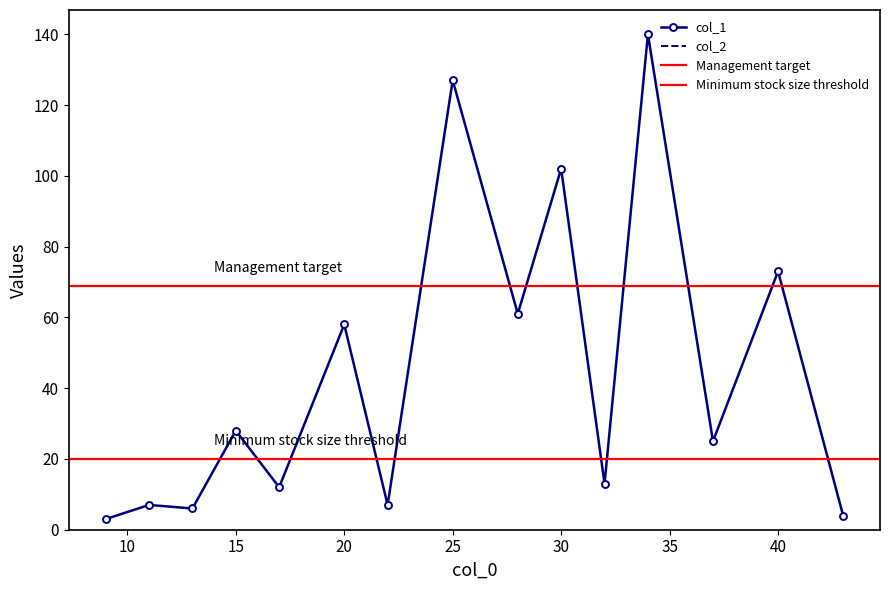

What is the highest value of the col_1 series?

140.0